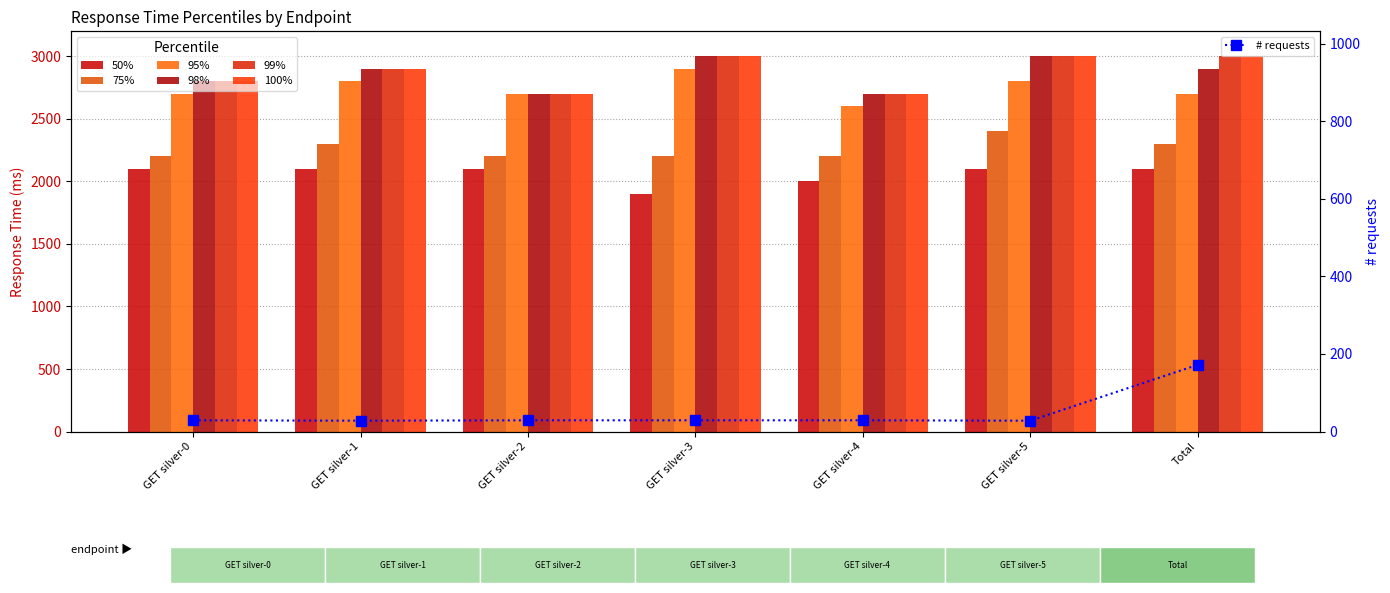

What is the label of the 7th bar from the left?

Total